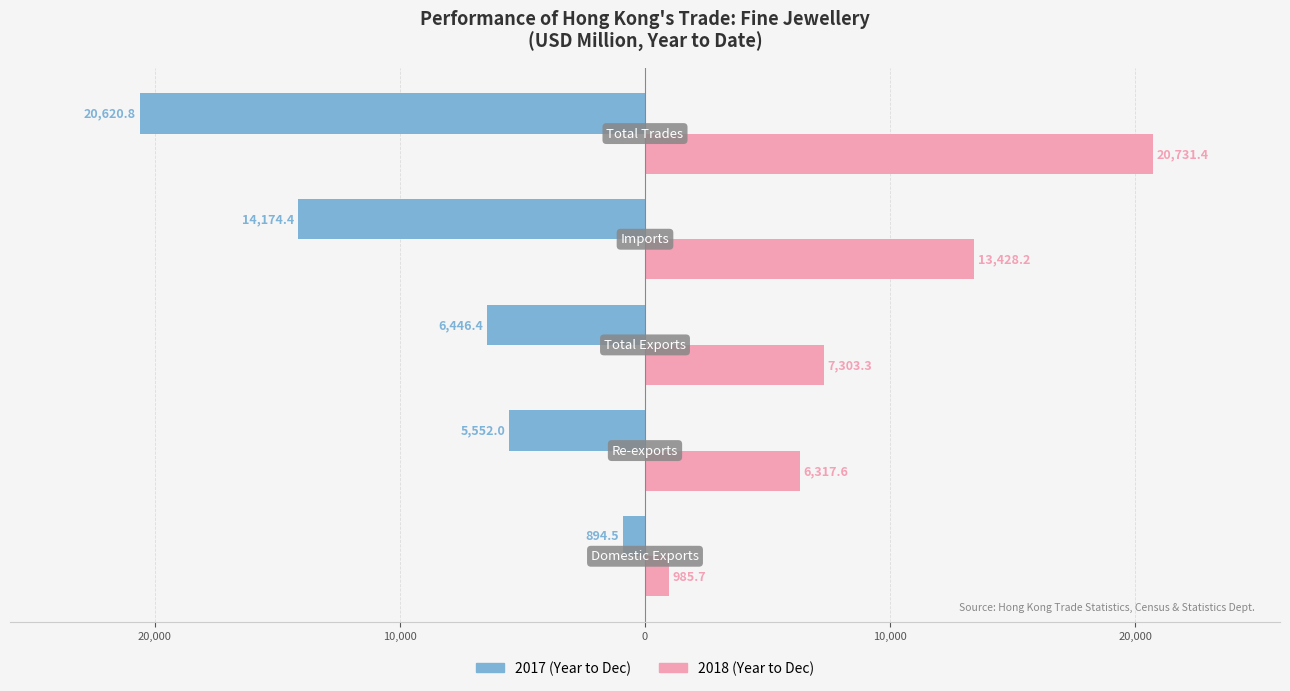

What are all the series names shown in the legend?

2017 (Year to Dec), 2018 (Year to Dec)